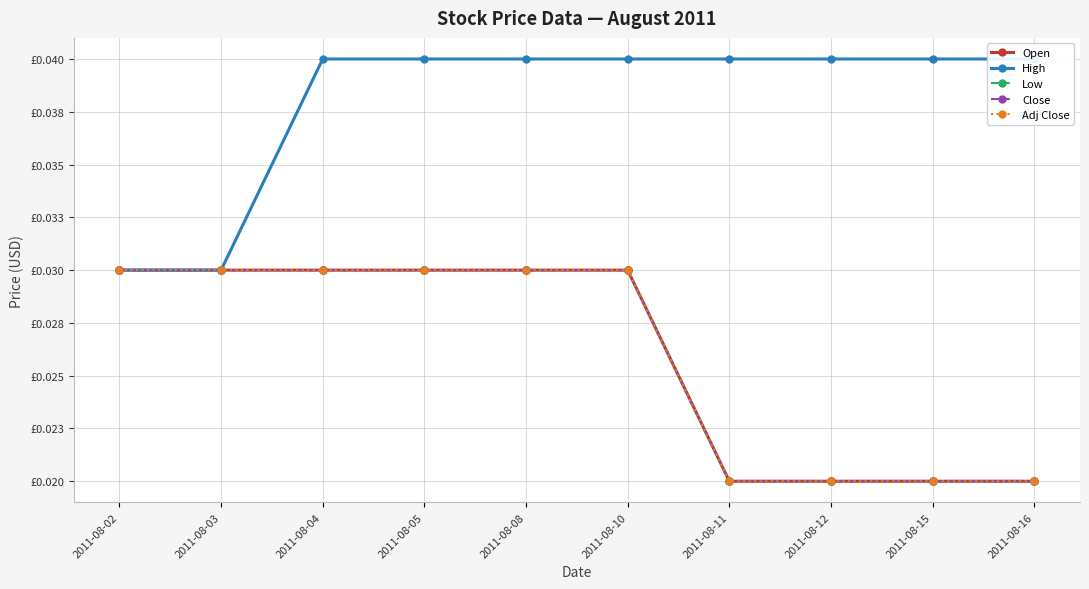

Does the chart display data point markers on the line(s)?

Yes